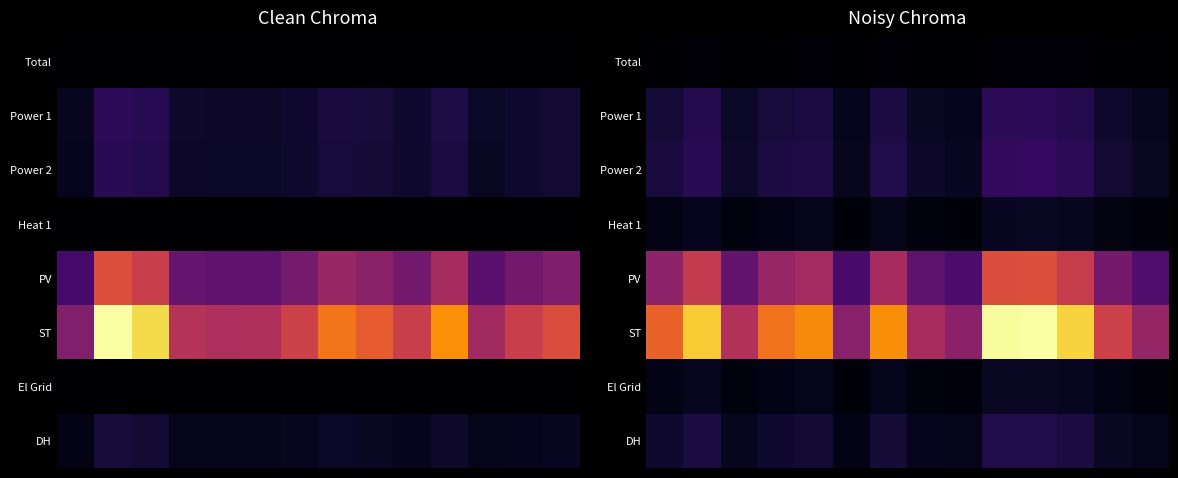

What is the greatest value displayed?

0.6